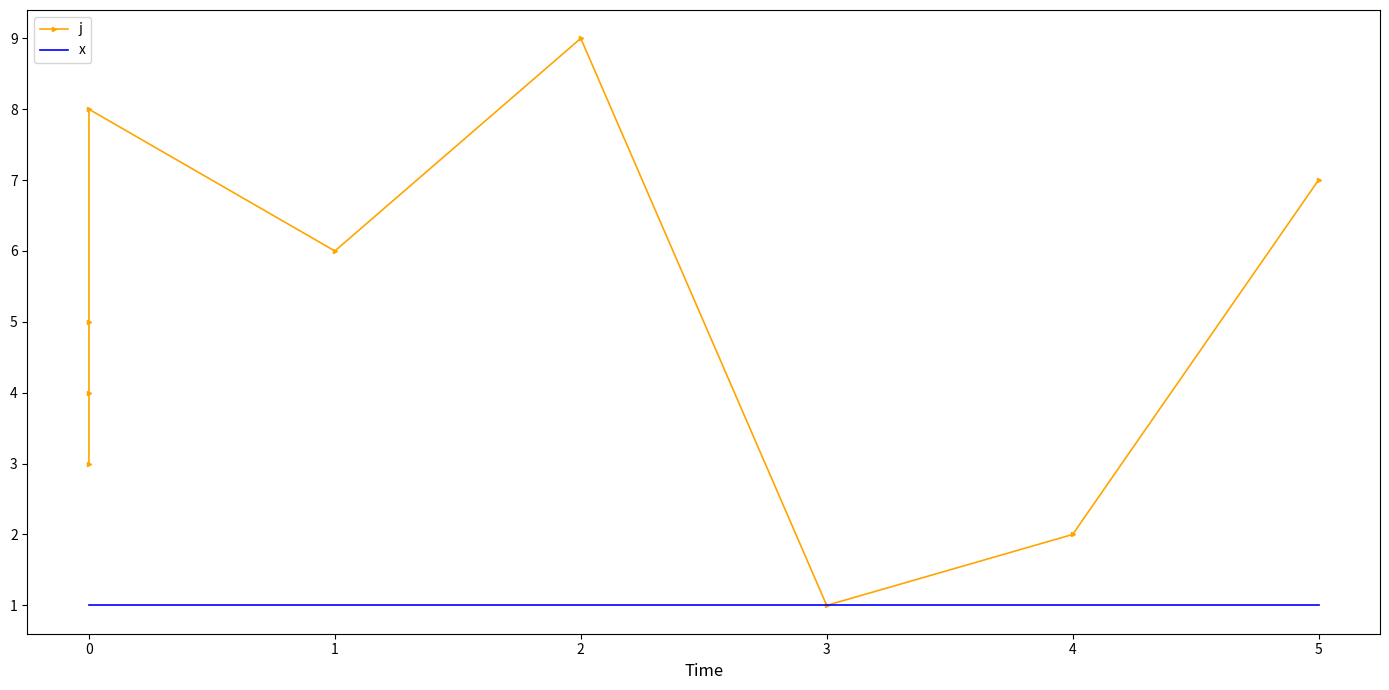

Count the number of categories in the chart.

9